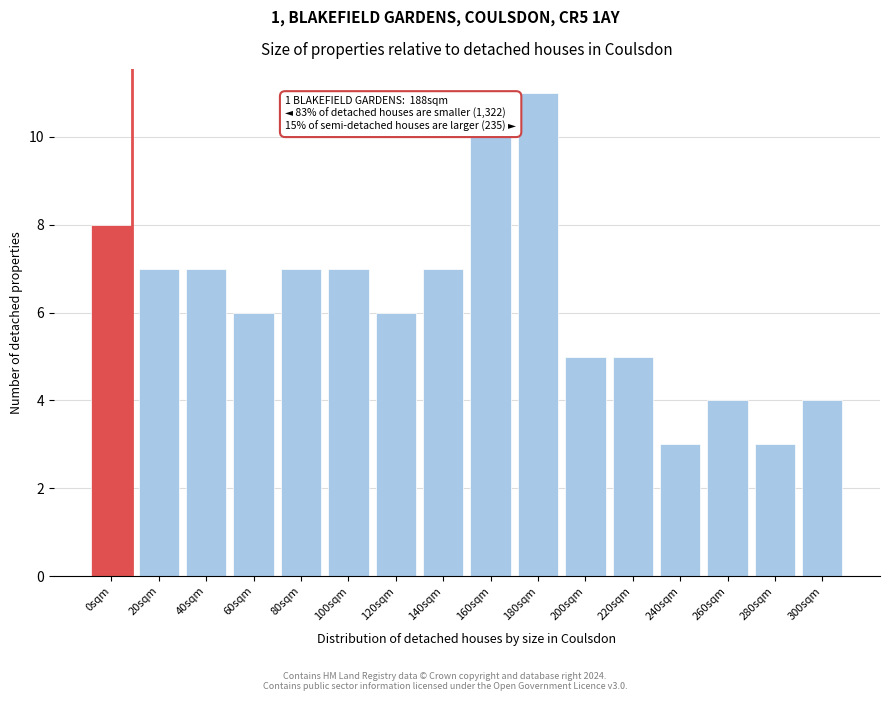

Reading left to right, what are all the values shown in this chart?

8	7	7	6	7	7	6	7	10	11	5	5	3	4	3	4